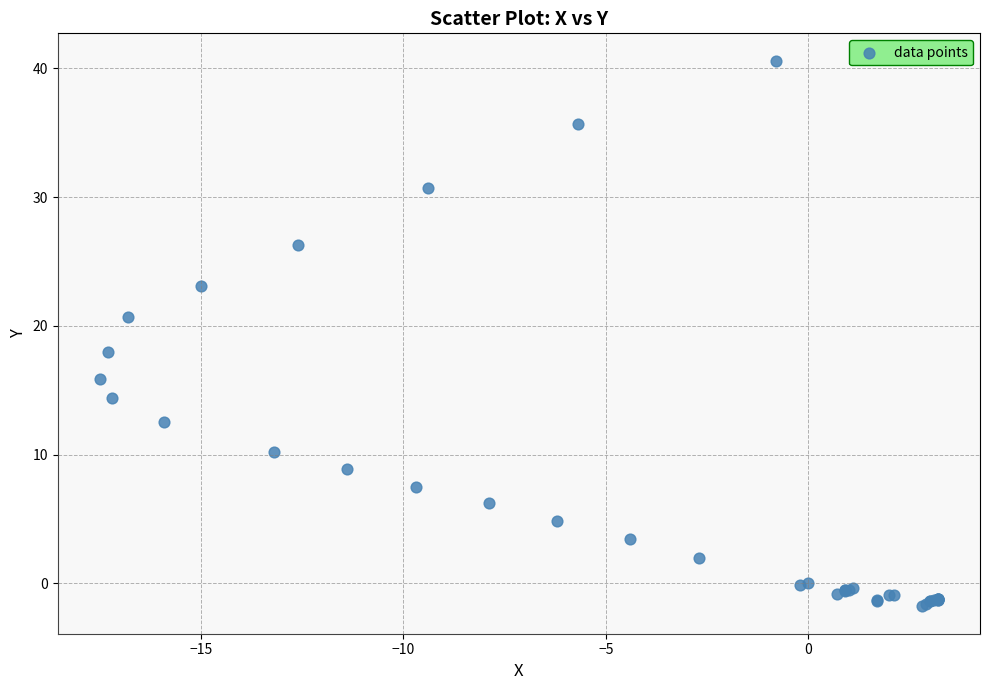

What Y value in the scatter plot is closest to 19?

18.0